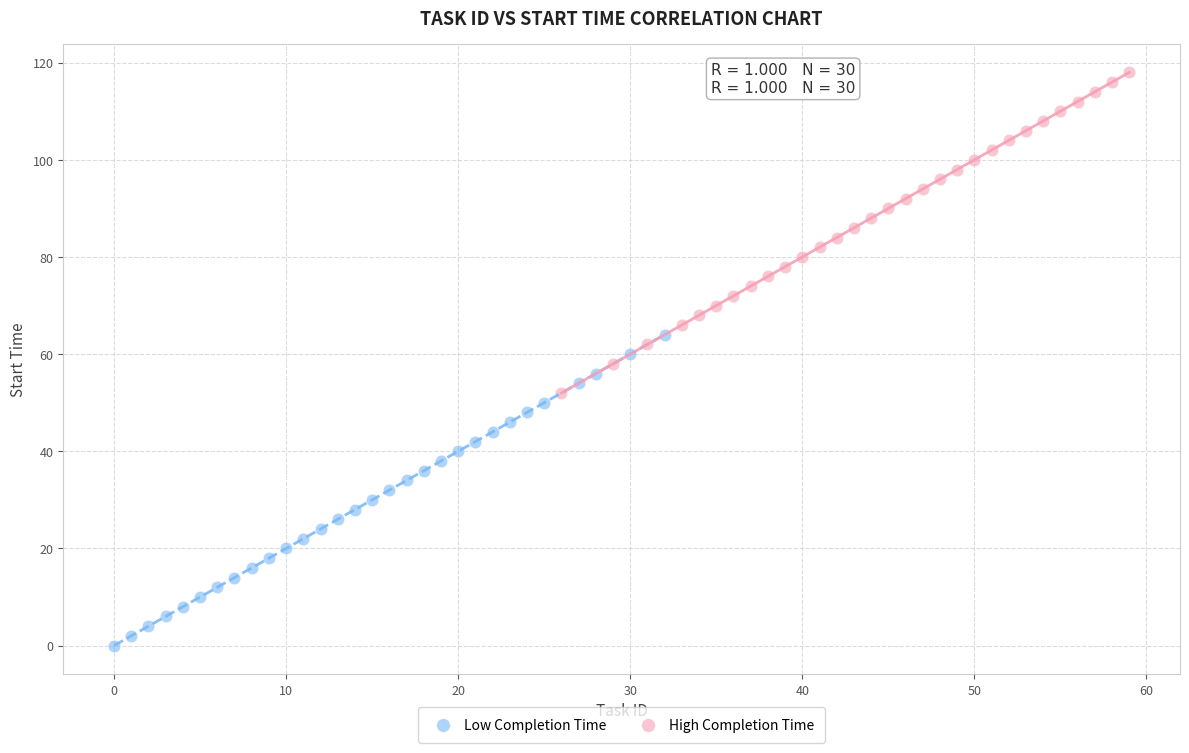

What are all the series names shown in the legend?

Low Completion Time, High Completion Time